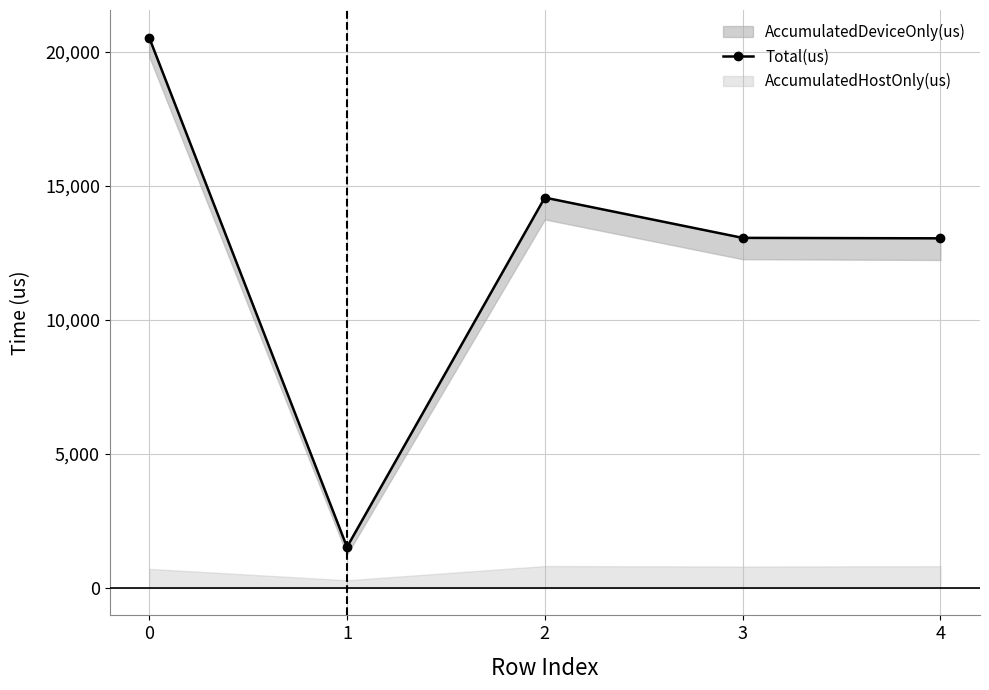

At which category does the data reach its first local peak?

2